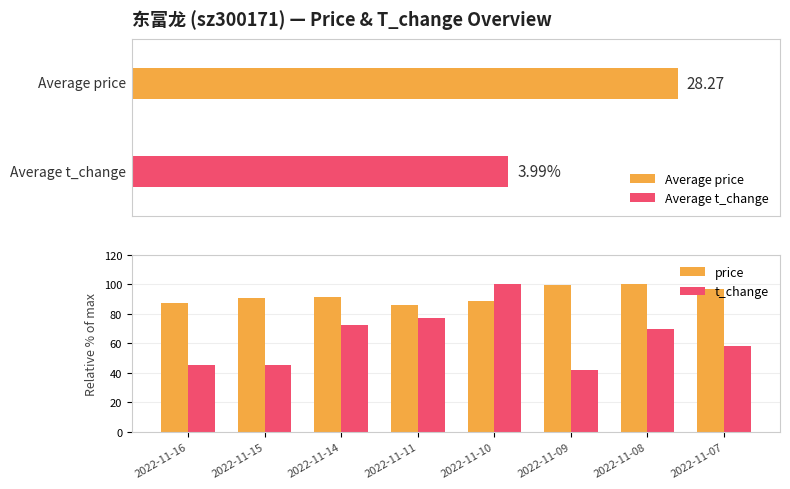

What are all the series names shown in the legend?

price, t_change